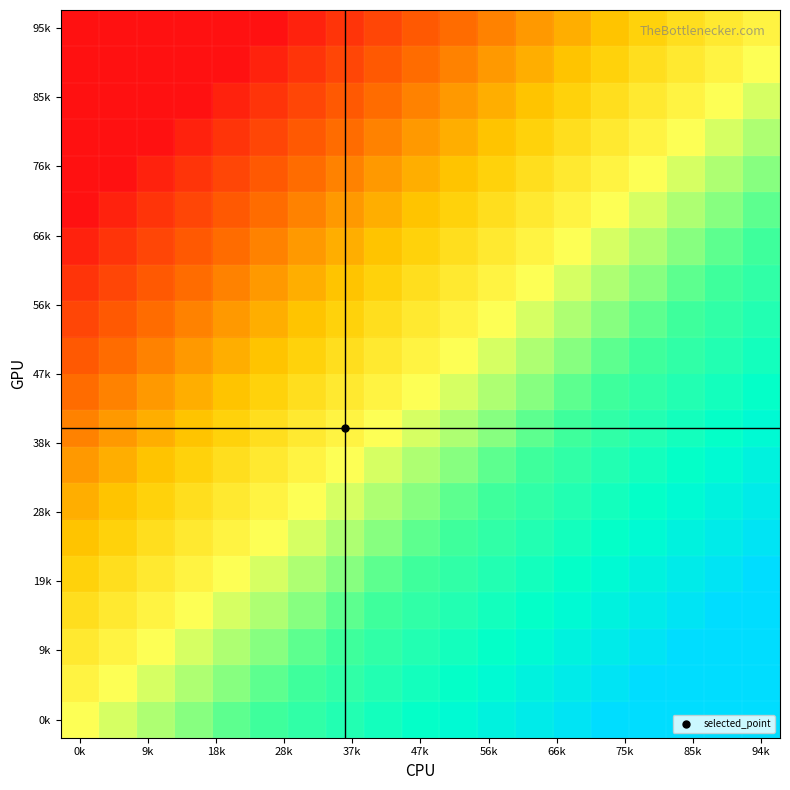

How many data points does each series have?

19